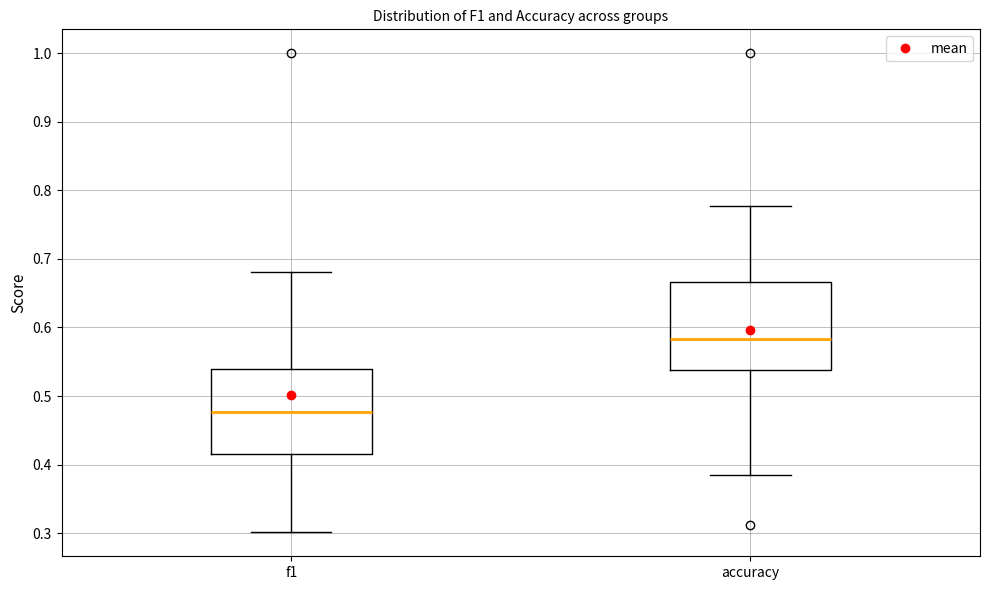

Where is the lower edge of the box for f1 on the y-axis? The values are not printed on the chart, so give them approximately, as read against the axis.

0.42